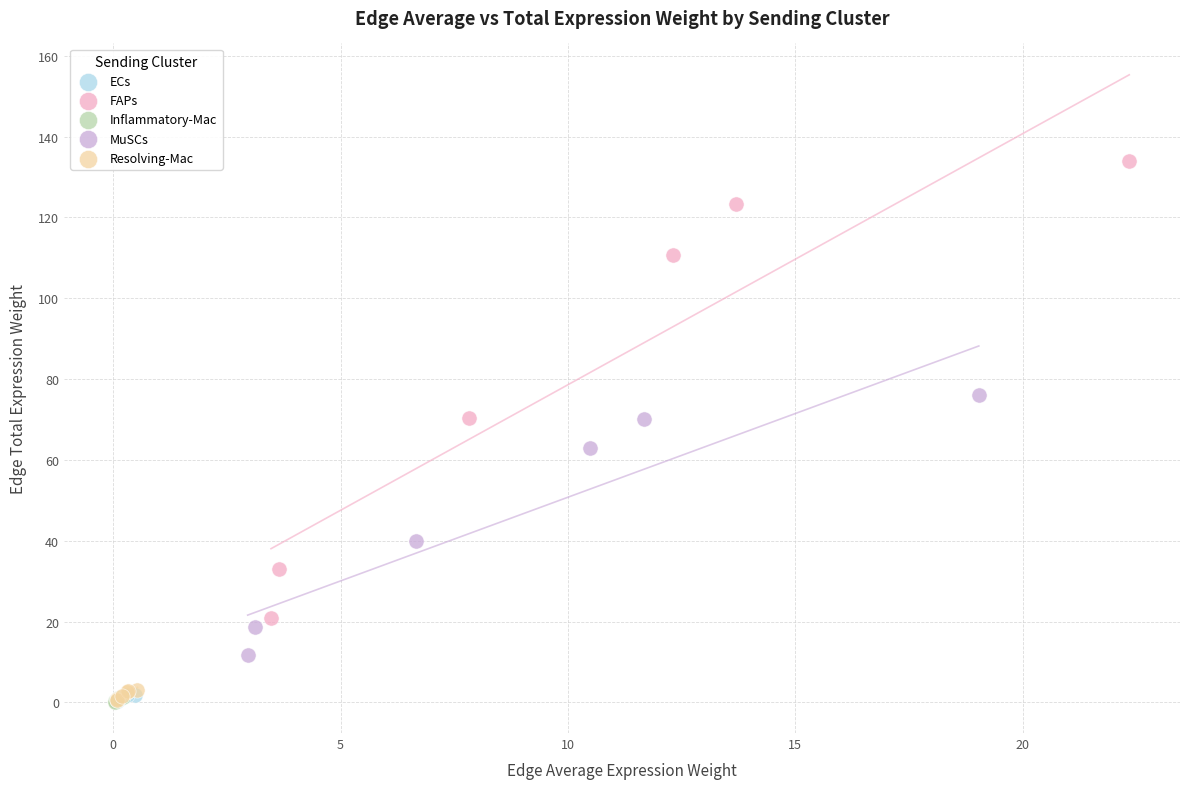

Which series contains the highest Y value?

FAPs